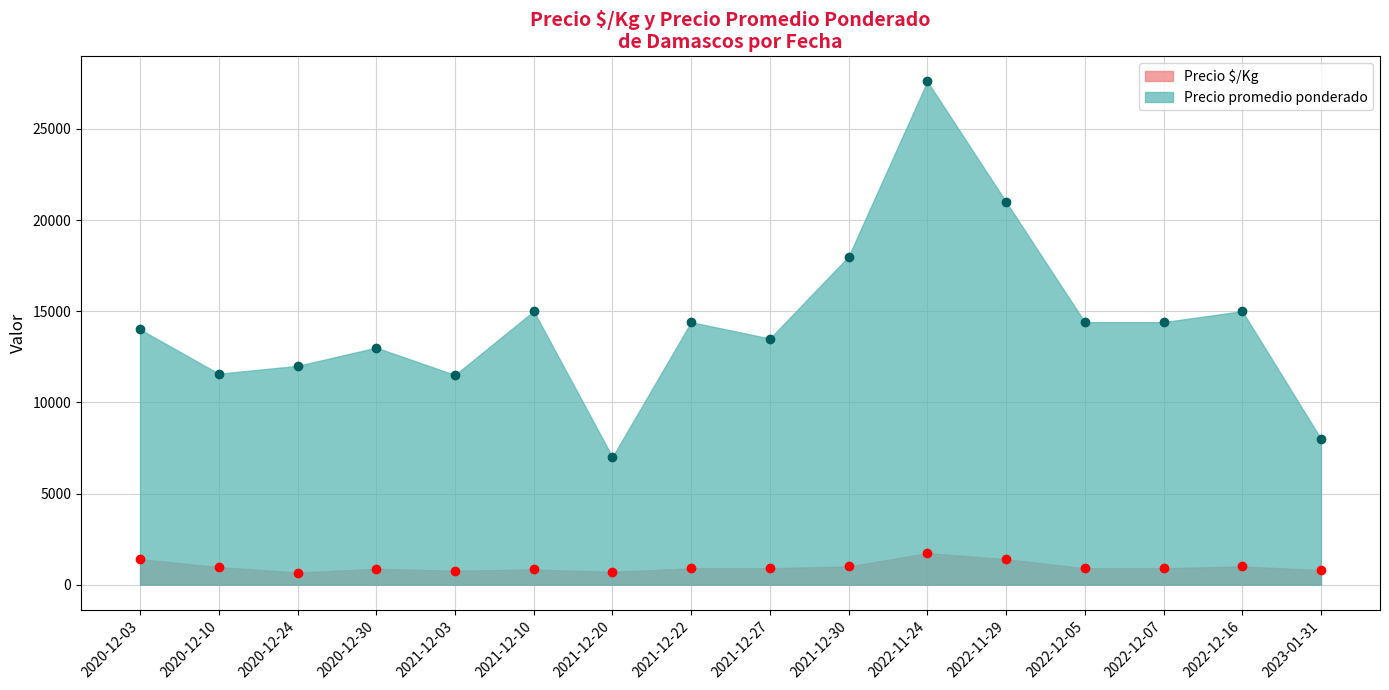

What is the difference between the Precio $/Kg values at 2021-12-27 and 2022-12-16?

100